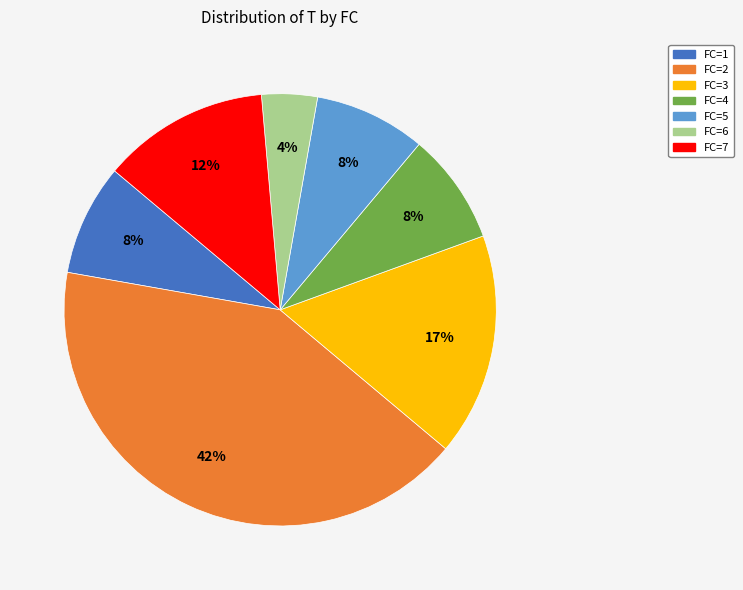

Does FC=7 account for over 50% of the chart?

No